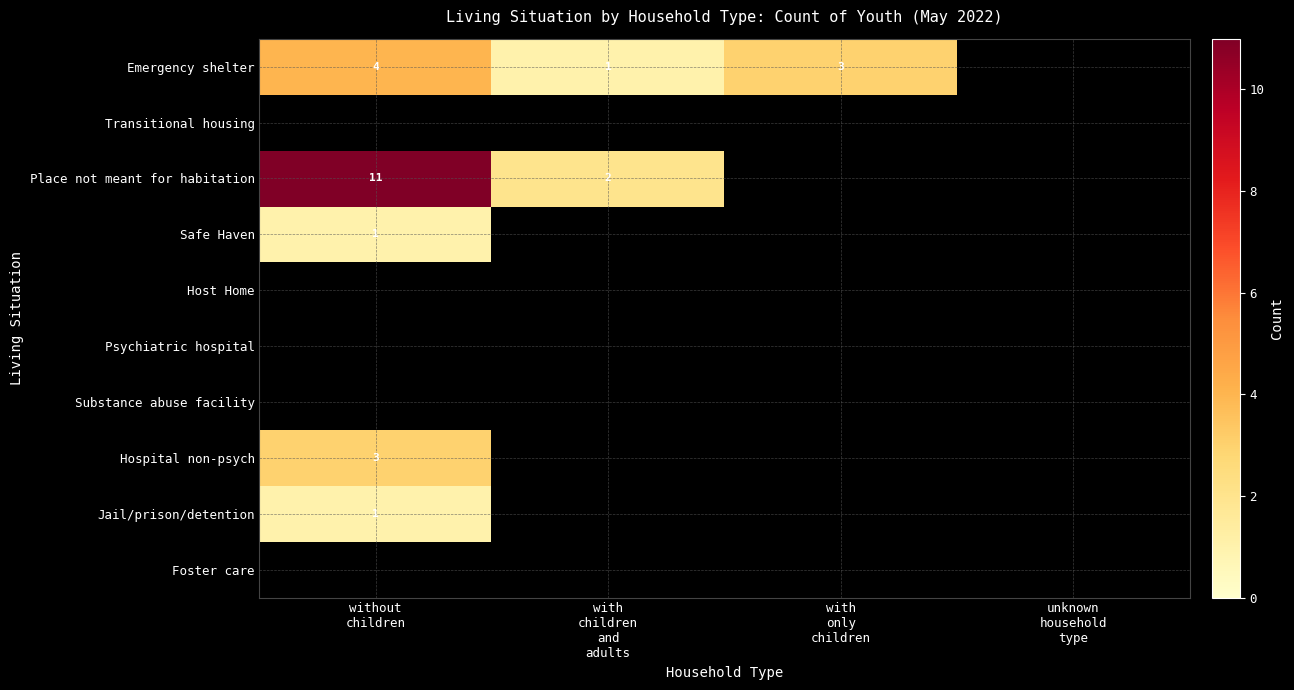

How many distinct data groups are displayed?

10